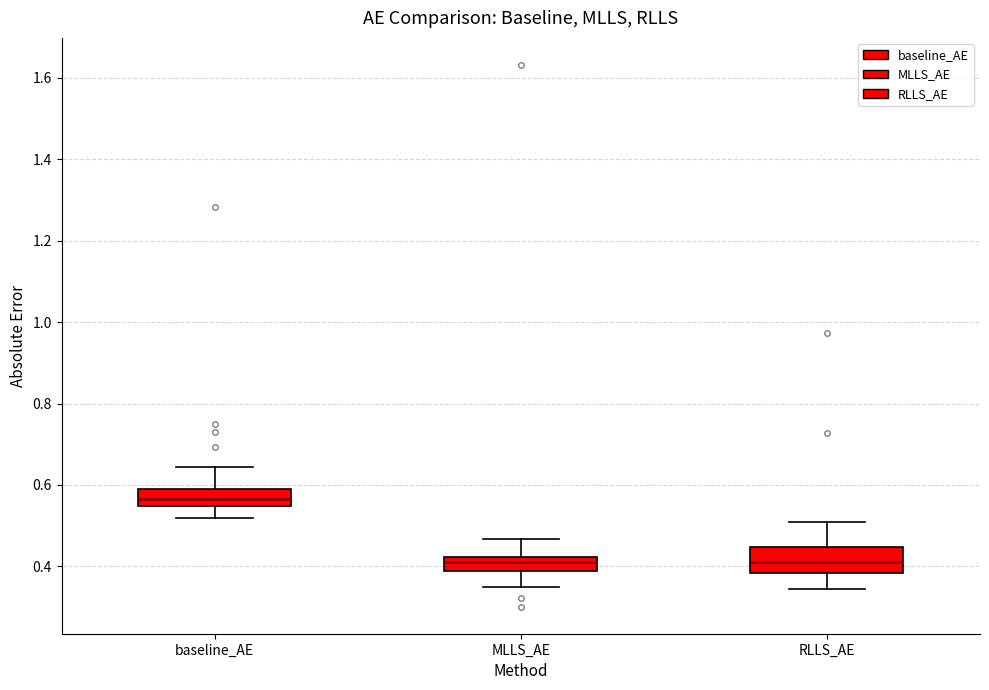

Which box has the highest median line?

baseline_AE